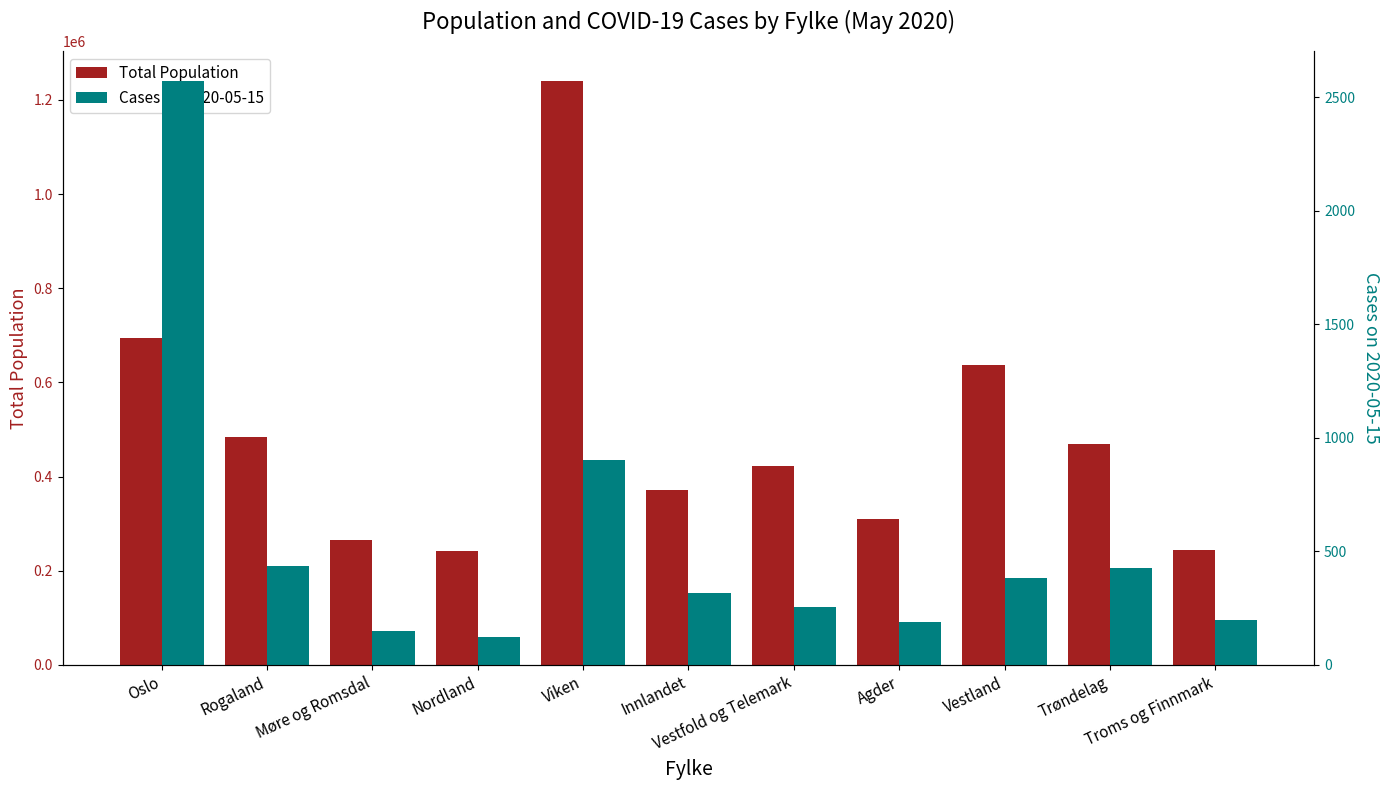

What is the minimum value for Total Population?

241677